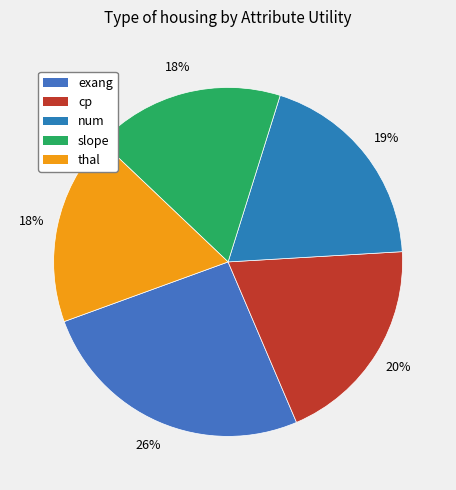

How many slices are in this pie chart?

5